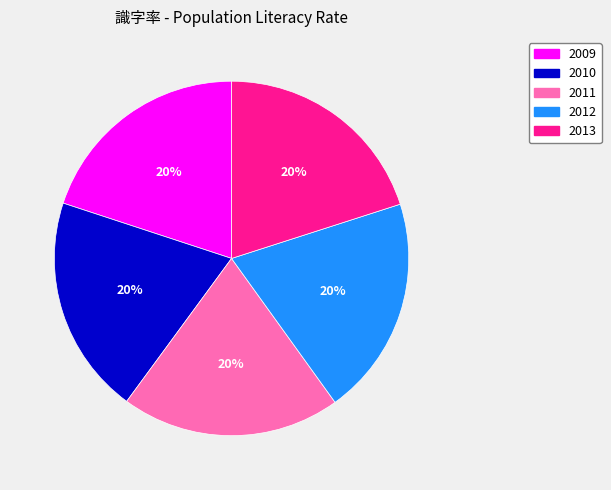

Combined, do 2012 and 2010 account for over 50%?

No